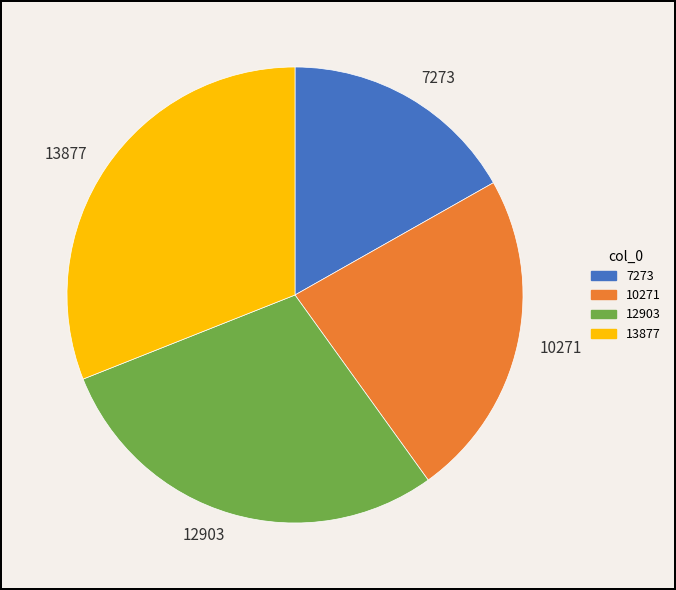

Which category has the smallest portion of the pie?

7273